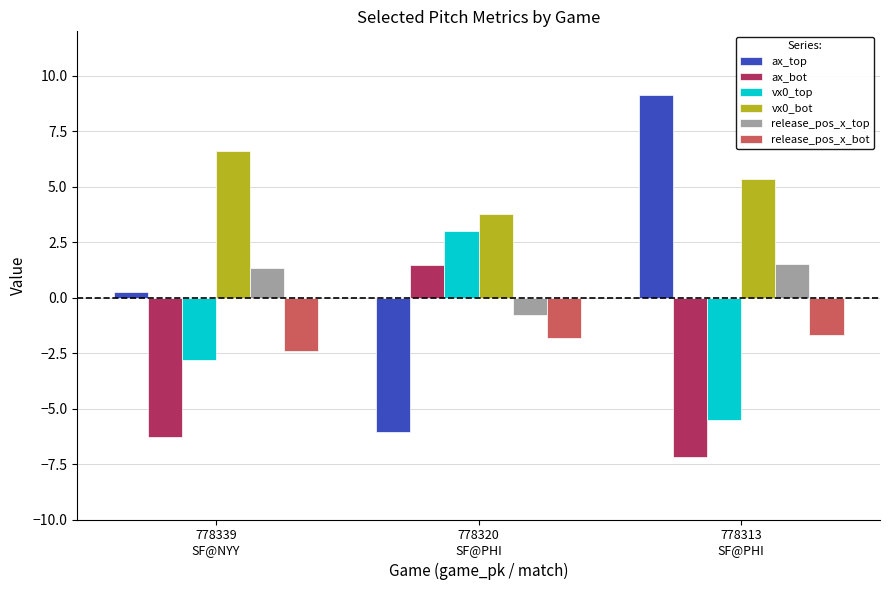

Which series has the largest total across all categories?

vx0_bot